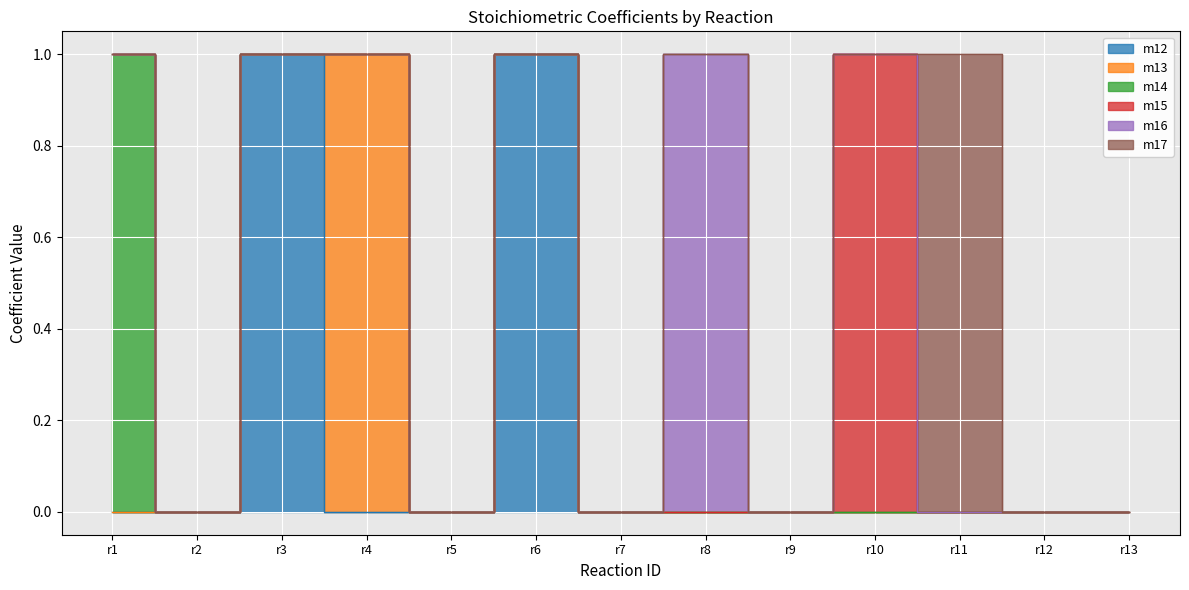

True or false: m13 and m17 intersect in this chart.

False